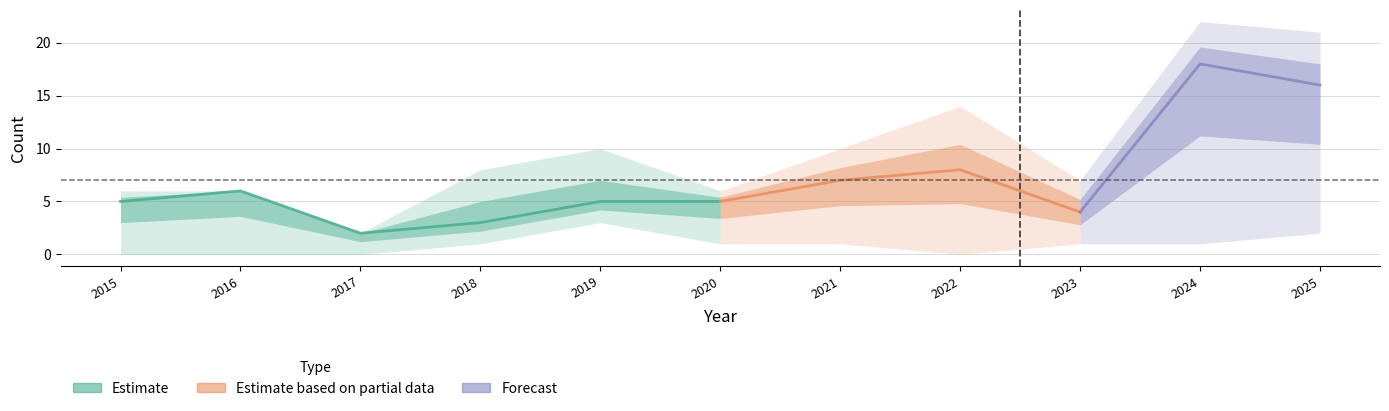

Does the chart display data point markers on the line(s)?

No